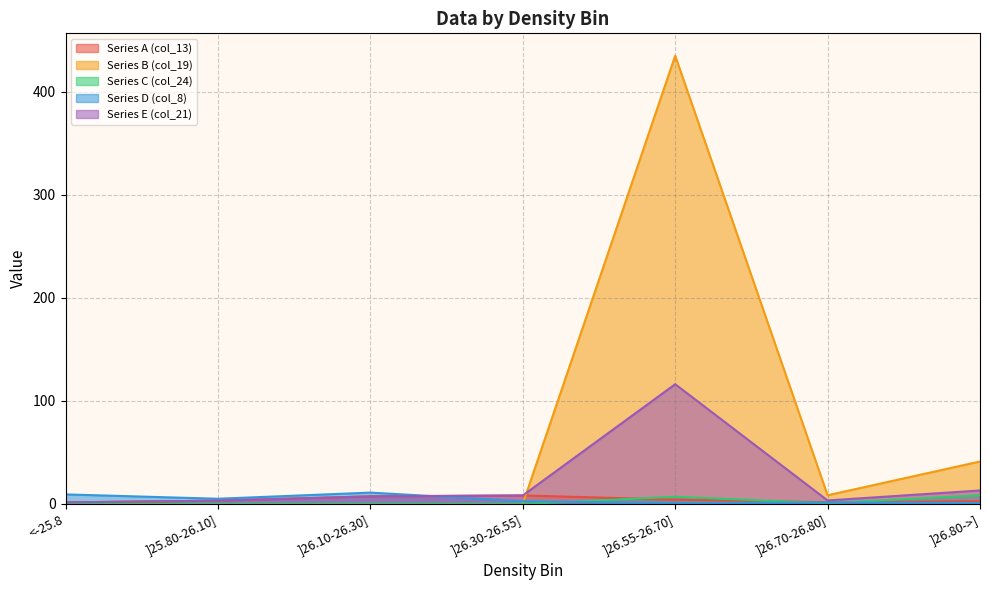

Which series has the largest total across all categories?

Series B (col_19)